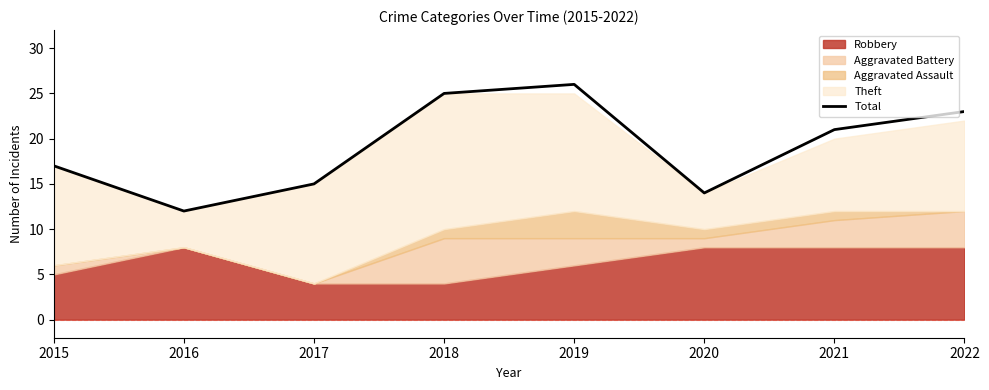

True or false: the data shows 26 at 2019.

True